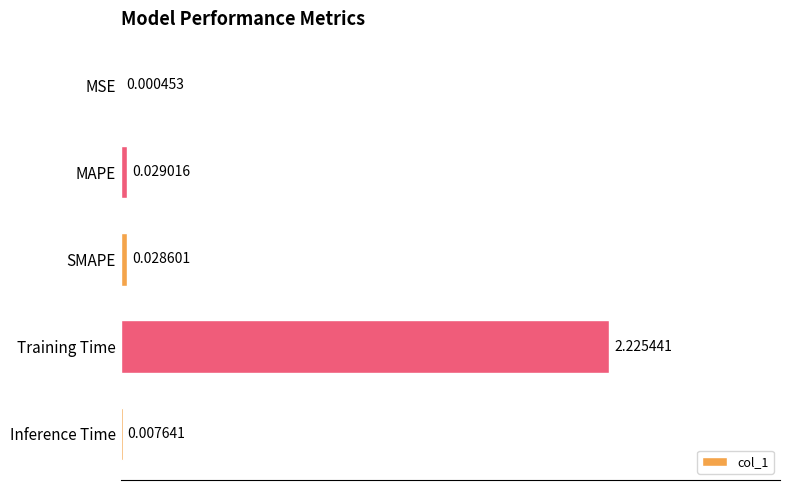

Which category has the highest value across all series?

Training Time